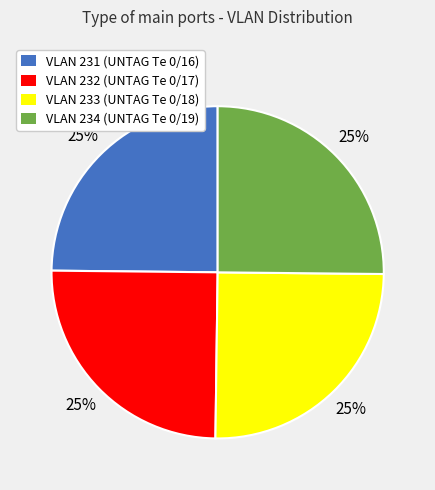

What is the ratio of the value at VLAN 232 (UNTAG Te 0/17) to the value at VLAN 234 (UNTAG Te 0/19)?

1.0